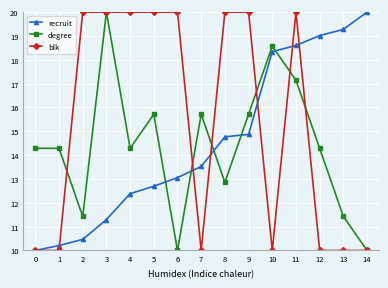

Between which two adjacent categories do degree and recruit first intersect?

5 and 6